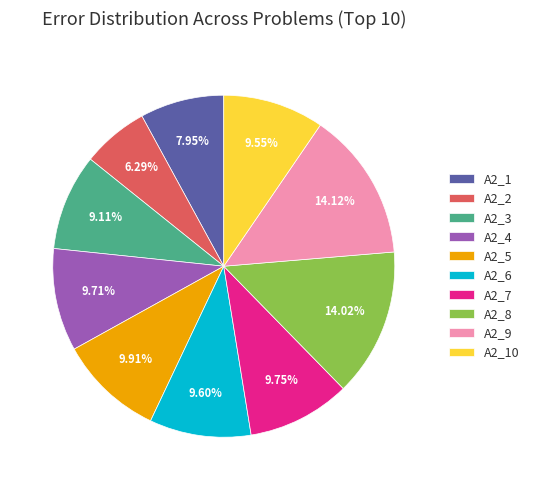

True or false: A2_10 accounts for 10% of the total.

True